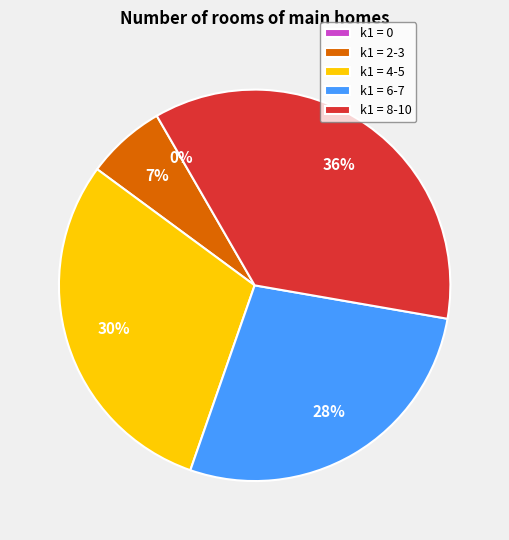

Between k1=2 and k1=10, which is larger?

k1=10